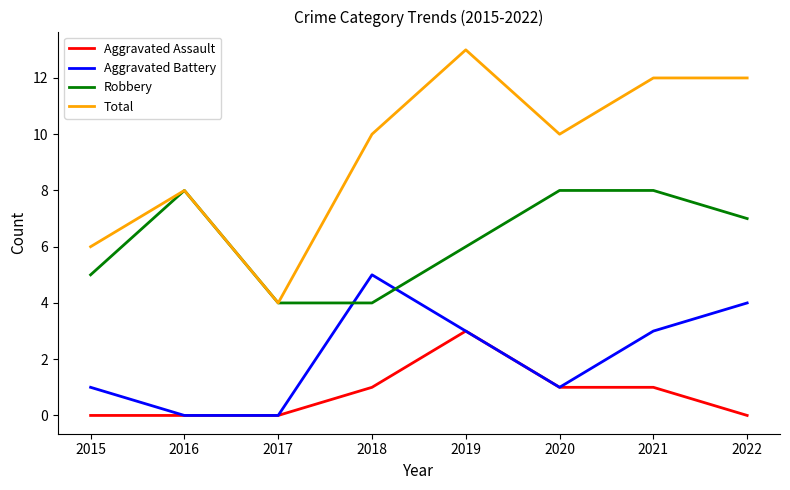

What is the highest value of the Robbery series?

8